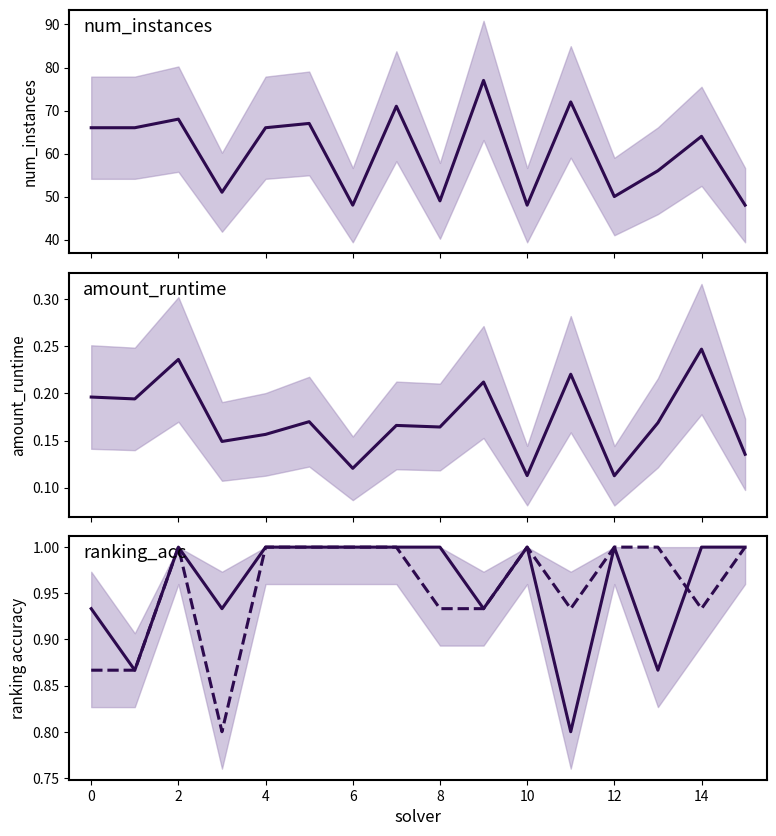

Is the value of amount_runtime at 12 greater than the value of label_ranking_acc at 15?

No